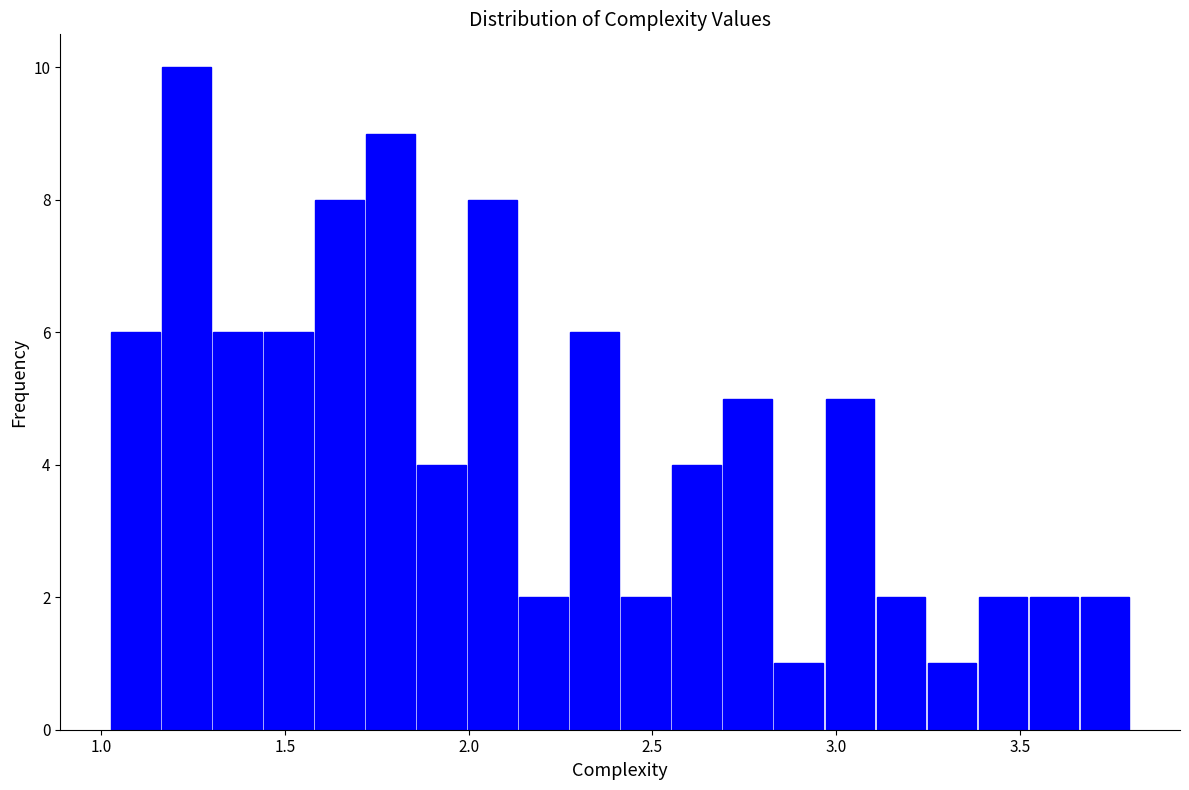

Read against the x-axis, roughly where is the centre of the tallest bar?

1.25